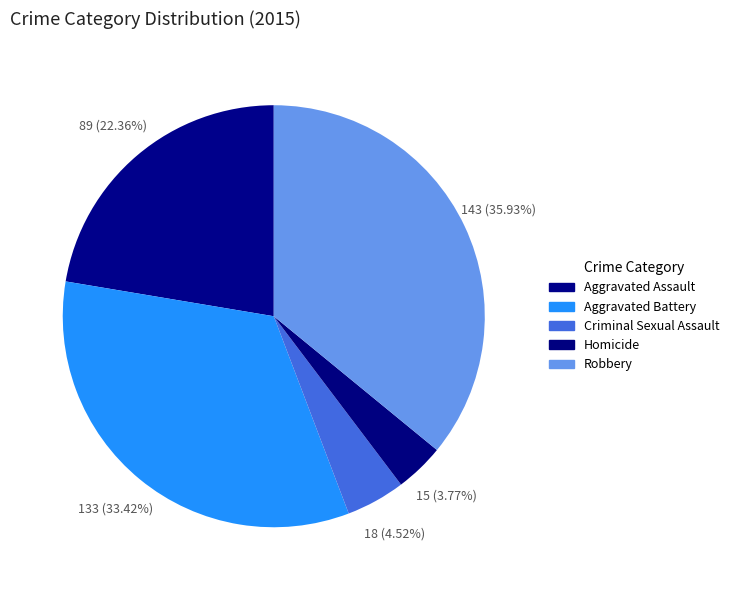

To the nearest percent, what is the difference between the Aggravated Assault and Criminal Sexual Assault slice percentages?

18%